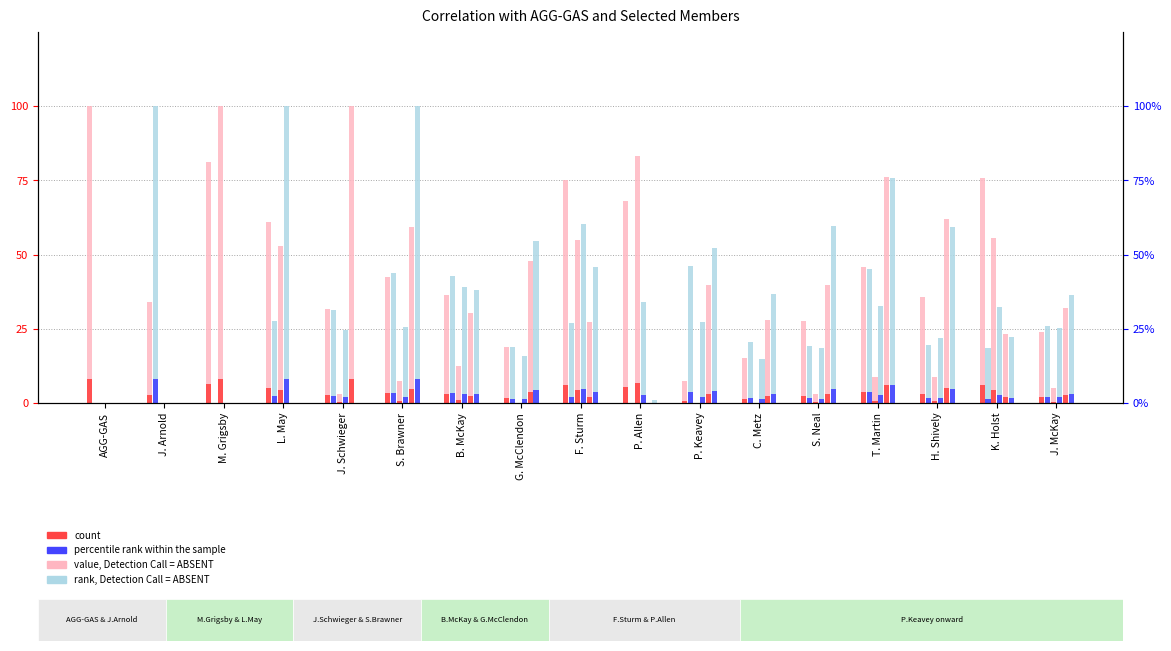

What is the label of the 3rd bar from the left?

M. Grigsby